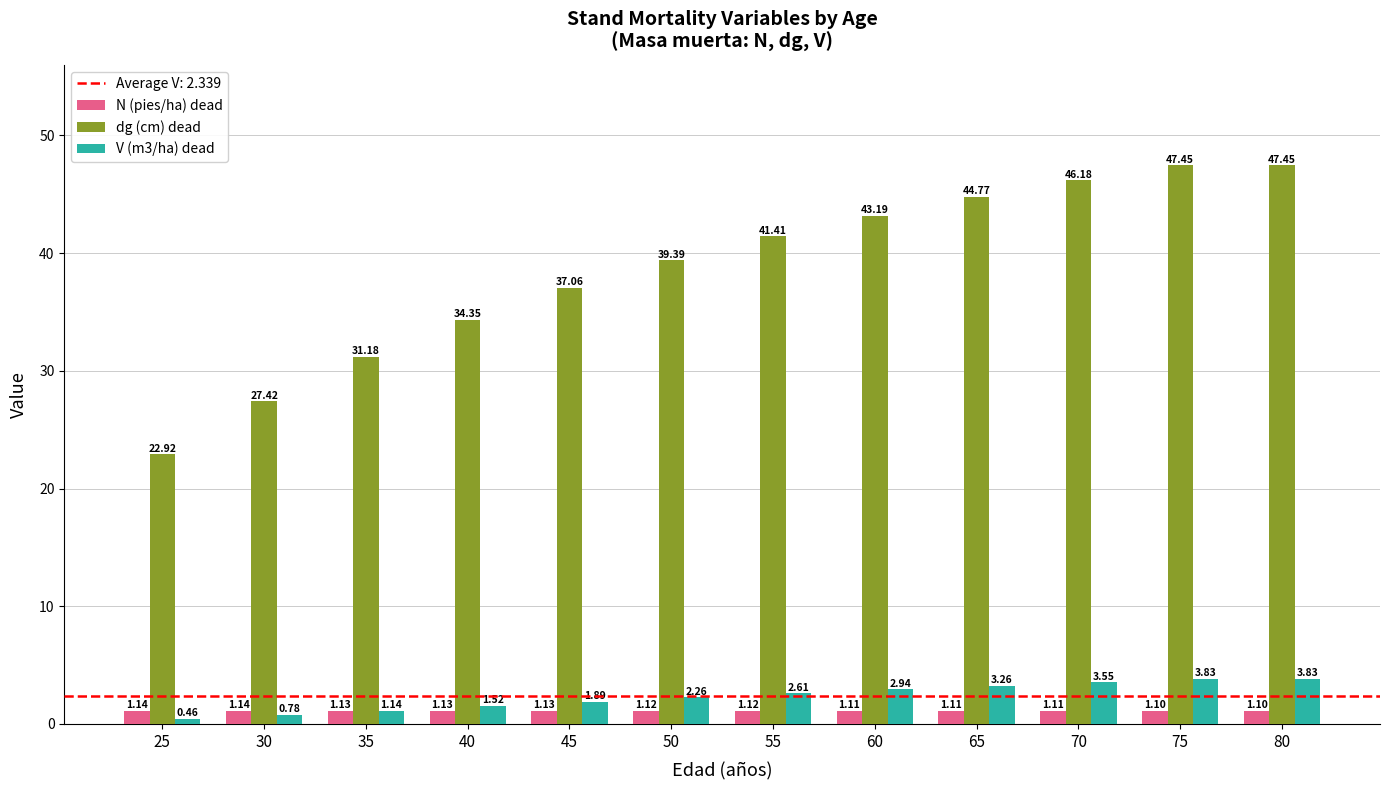

Between 70 and 80, which series saw the biggest shift?

dg (cm) dead